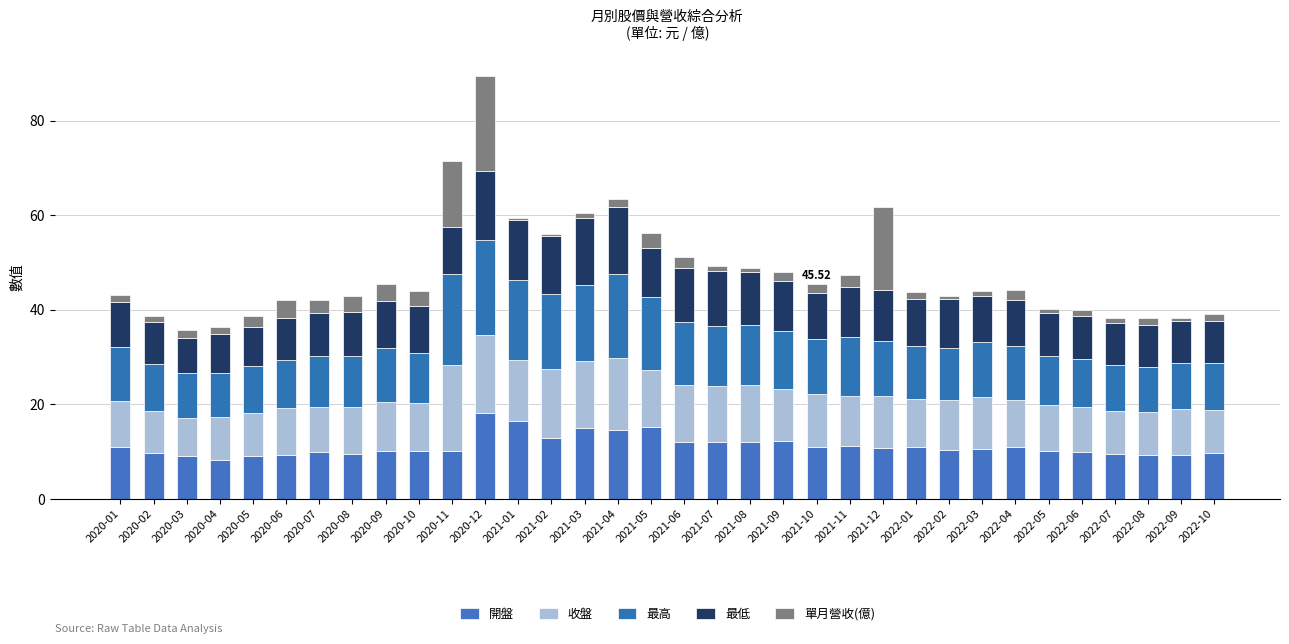

What is the total value across all series at 2022-07?

38.4